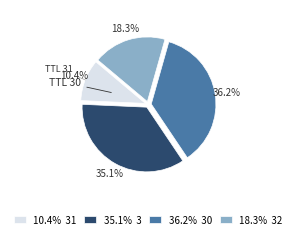

Rank the categories by value from highest to lowest.

36.2% 30, 35.1% 3, 18.3% 32, 10.4% 31